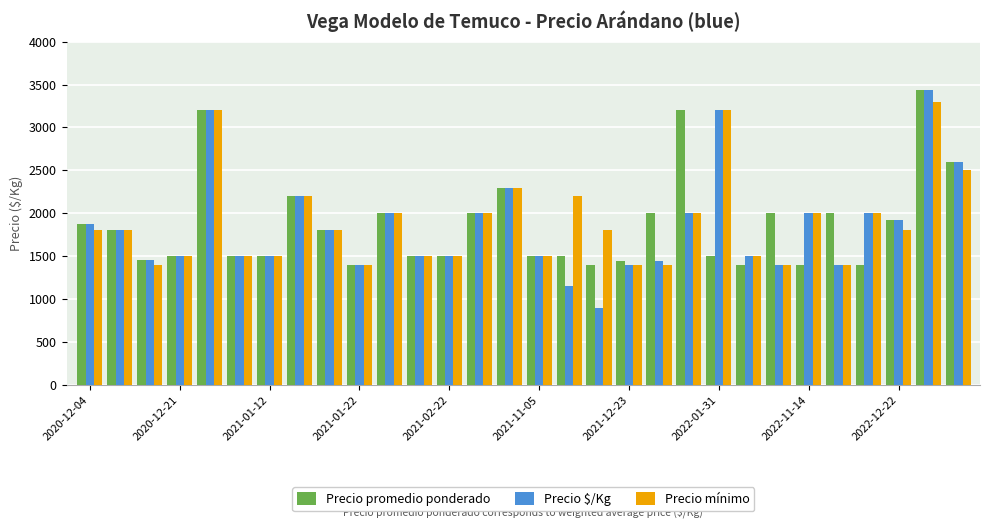

What are all the series names shown in the legend?

Precio promedio ponderado, Precio $/Kg, Precio mínimo